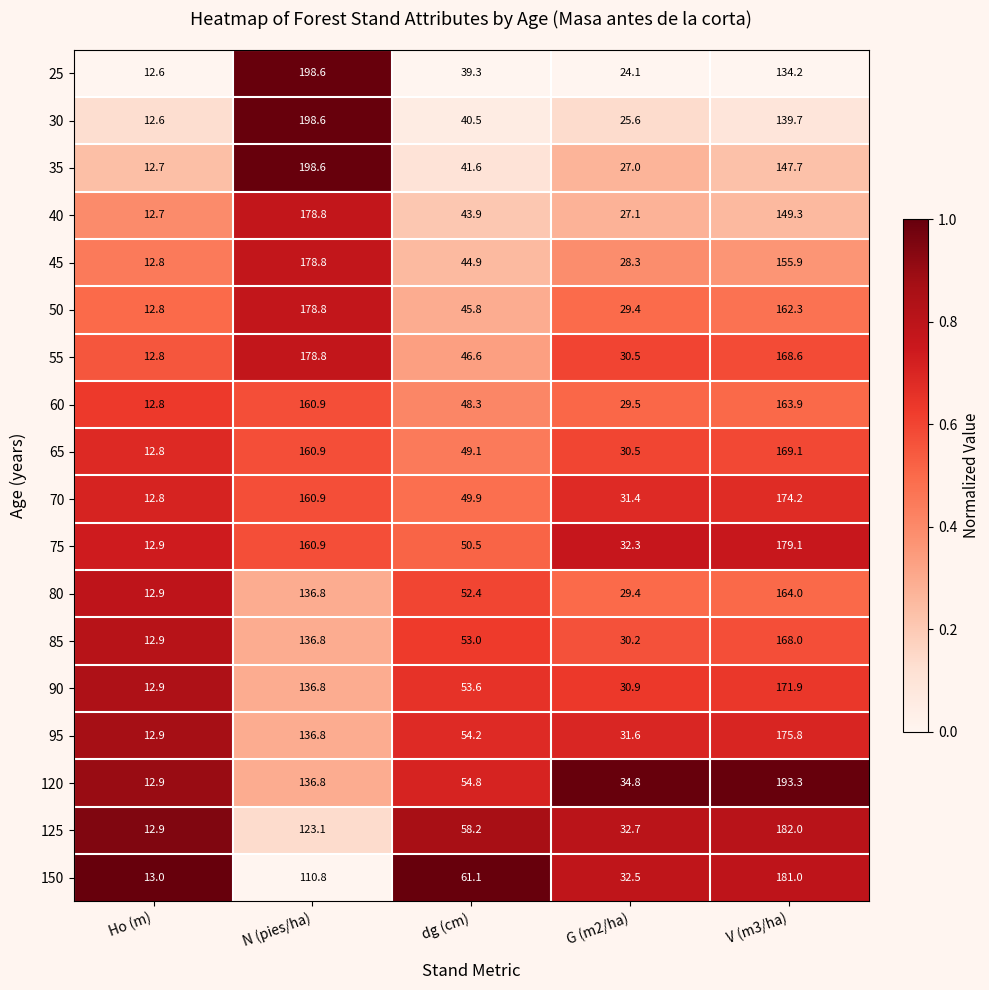

At dg (cm), list the series in order from largest to smallest.

150, 125, 120, 95, 90, 85, 80, 75, 70, 65, 60, 55, 50, 45, 40, 35, 30, 25